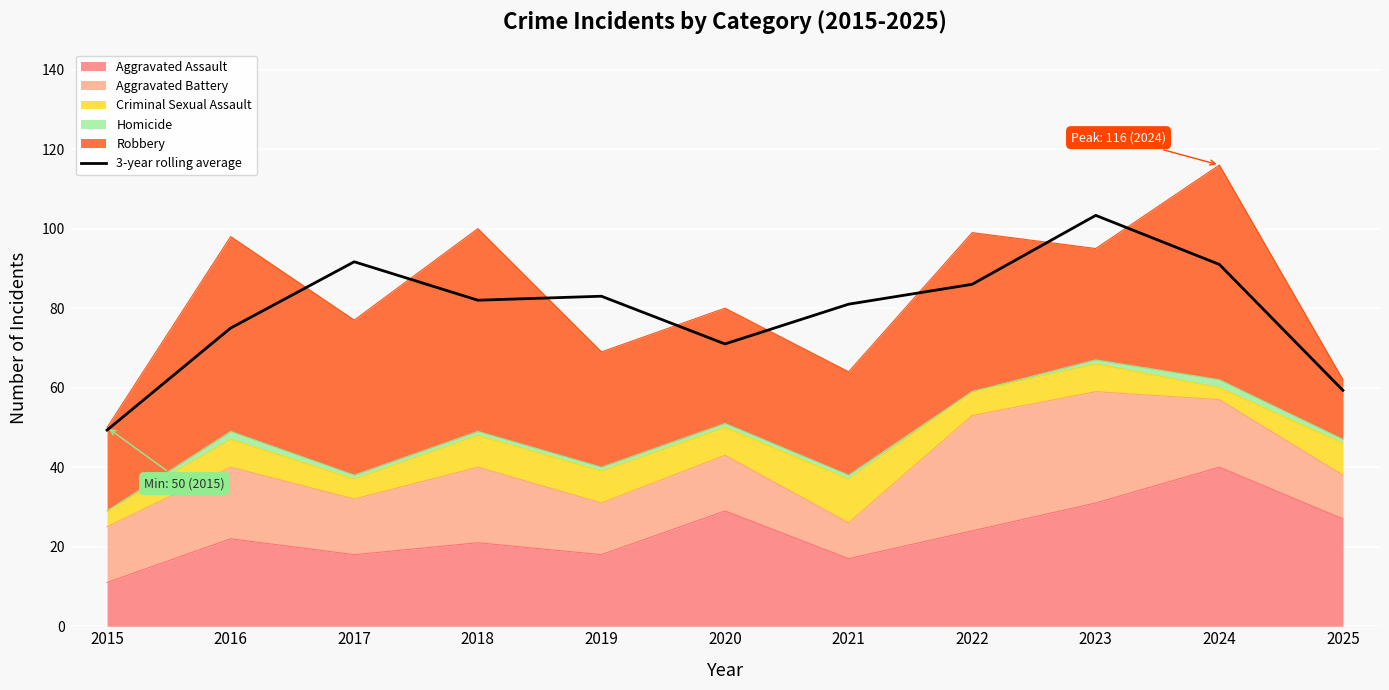

Rank the categories by value from lowest to highest.

2015, 2025, 2020, 2016, 2021, 2018, 2019, 2022, 2024, 2017, 2023